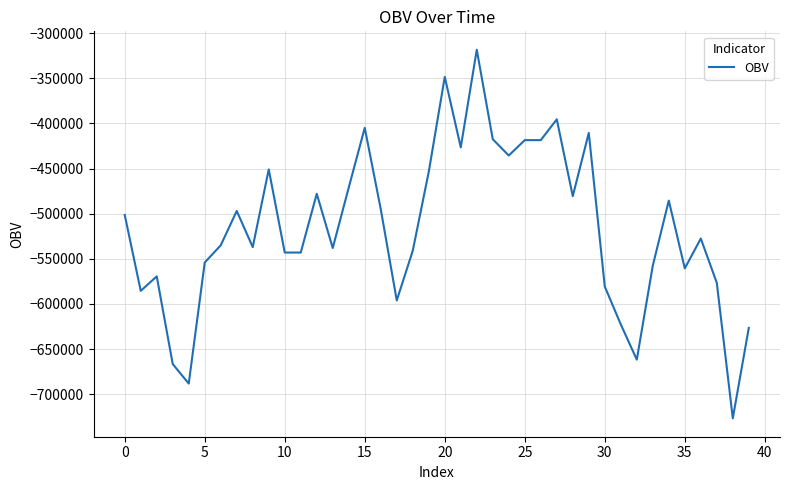

What is the greatest value displayed?

-318363.6